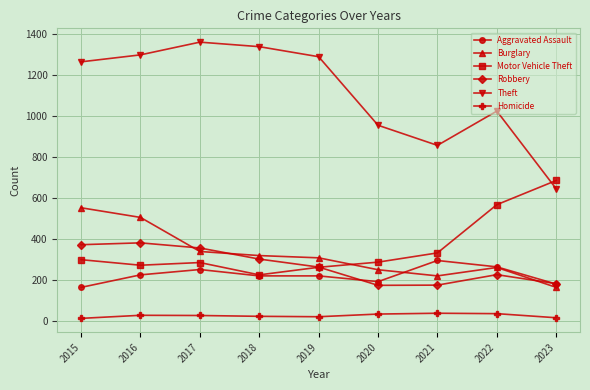

True or false: Aggravated Assault and Theft cross at least once.

False